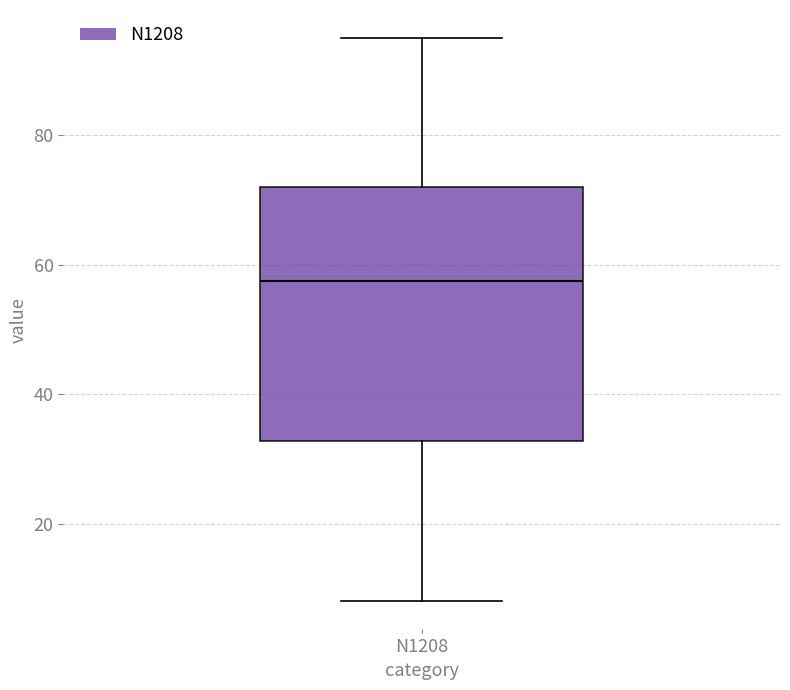

Transcribe this box plot: give where the median line is, the range the box spans, and where the two whiskers end, as read against the y-axis. The values are not printed on the chart, so give them approximately, as read against the axis.

median 58, box 32 to 72, whiskers 8 to 96